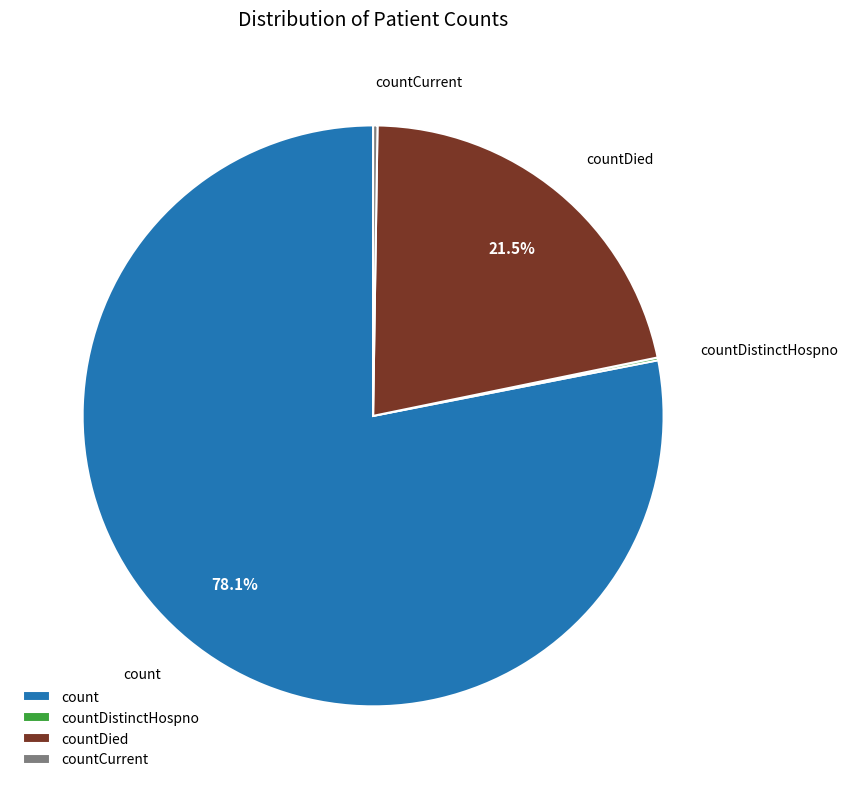

Does count represent more than half of the total?

Yes